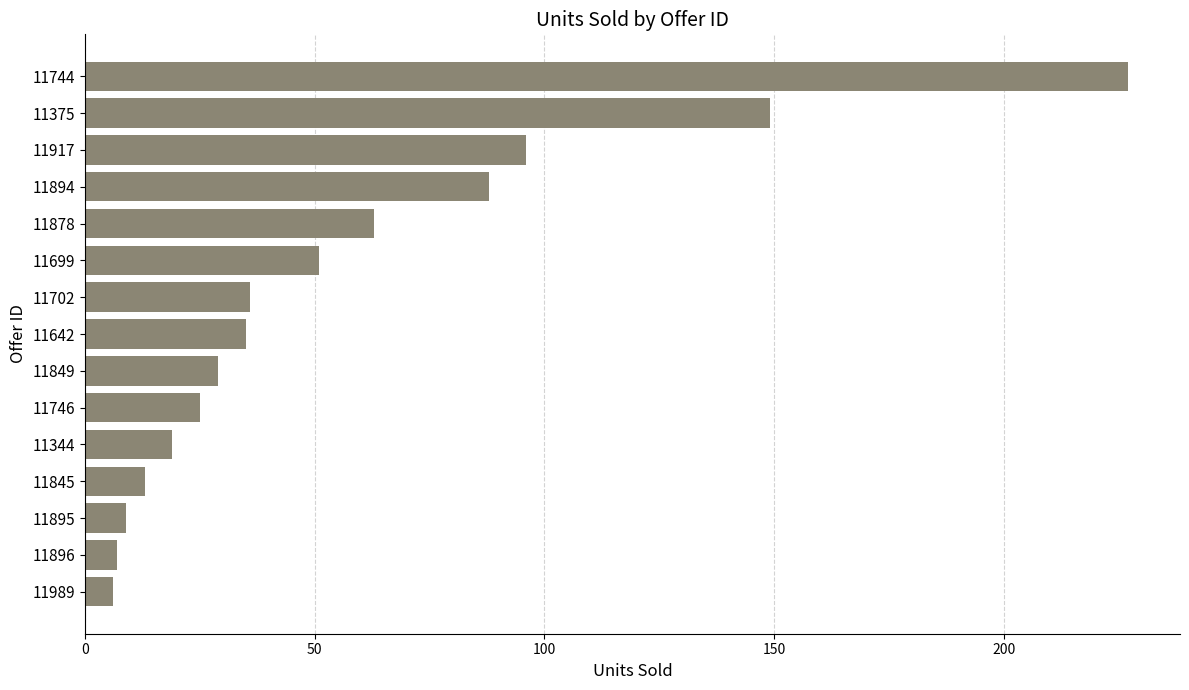

Where is the data nearest to the value 116?

11917